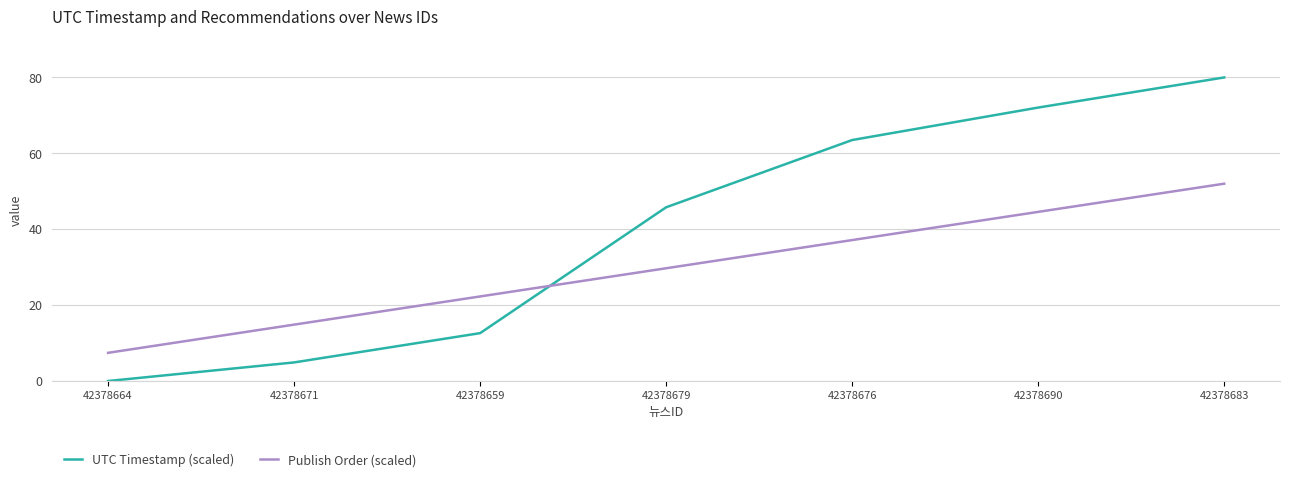

What are all the series names shown in the legend?

UTC Timestamp (scaled), Publish Order (scaled)